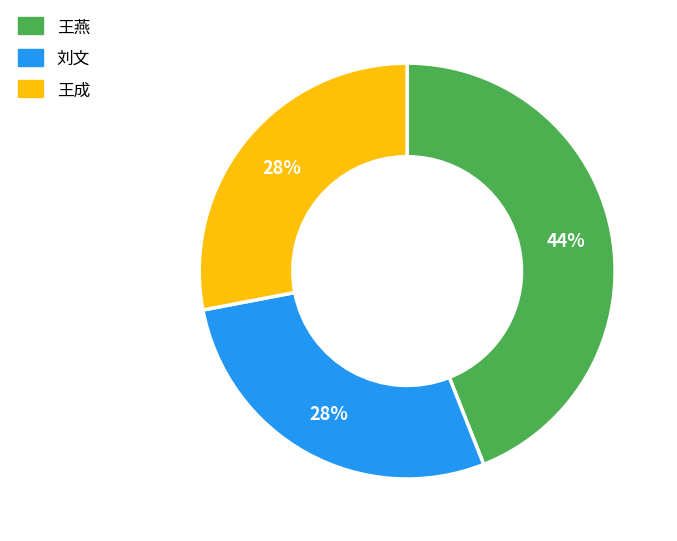

Does any single category account for the majority?

No